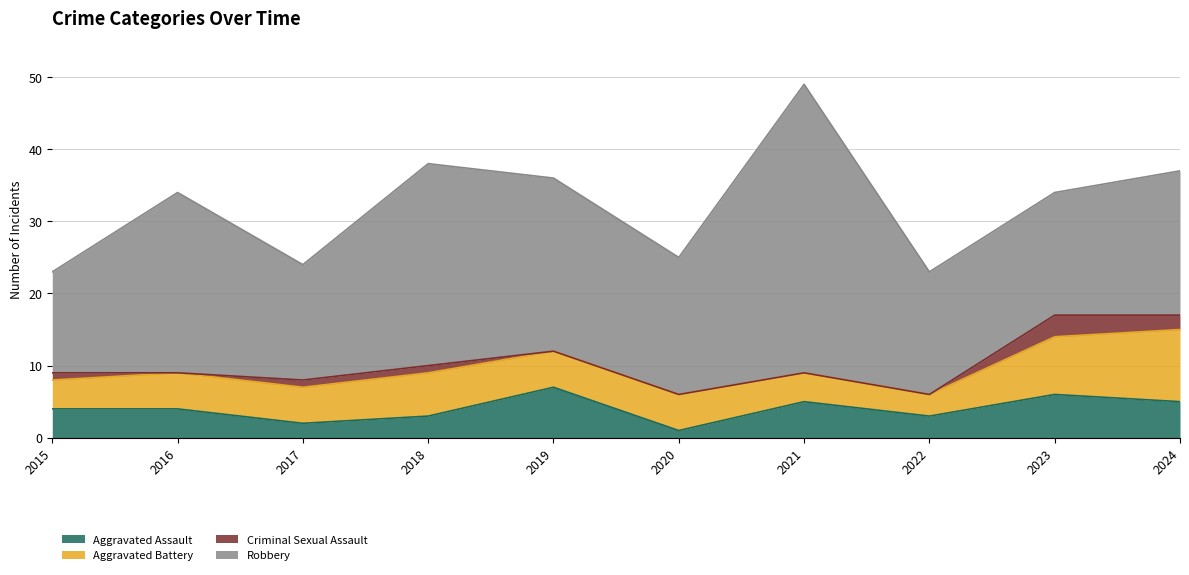

Is it true that Aggravated Assault equals 4 at 2018?

False